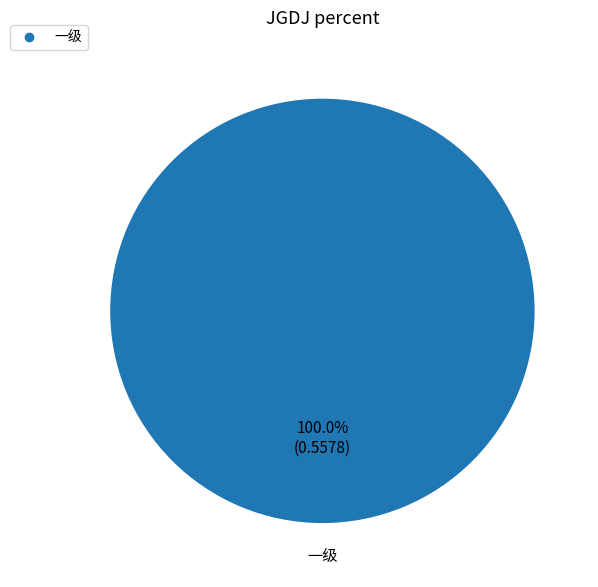

Is there a majority slice in this chart?

Yes